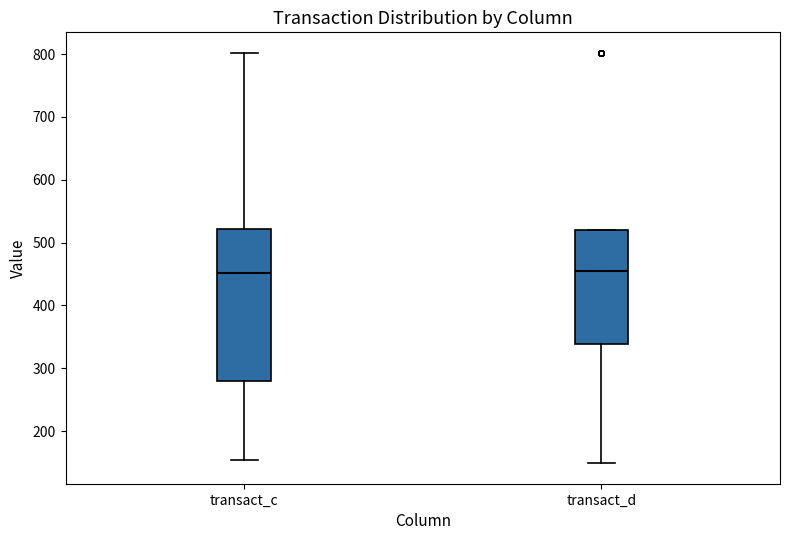

Where does the upper whisker of the box for transact_c end on the y-axis? The values are not printed on the chart, so give them approximately, as read against the axis.

800